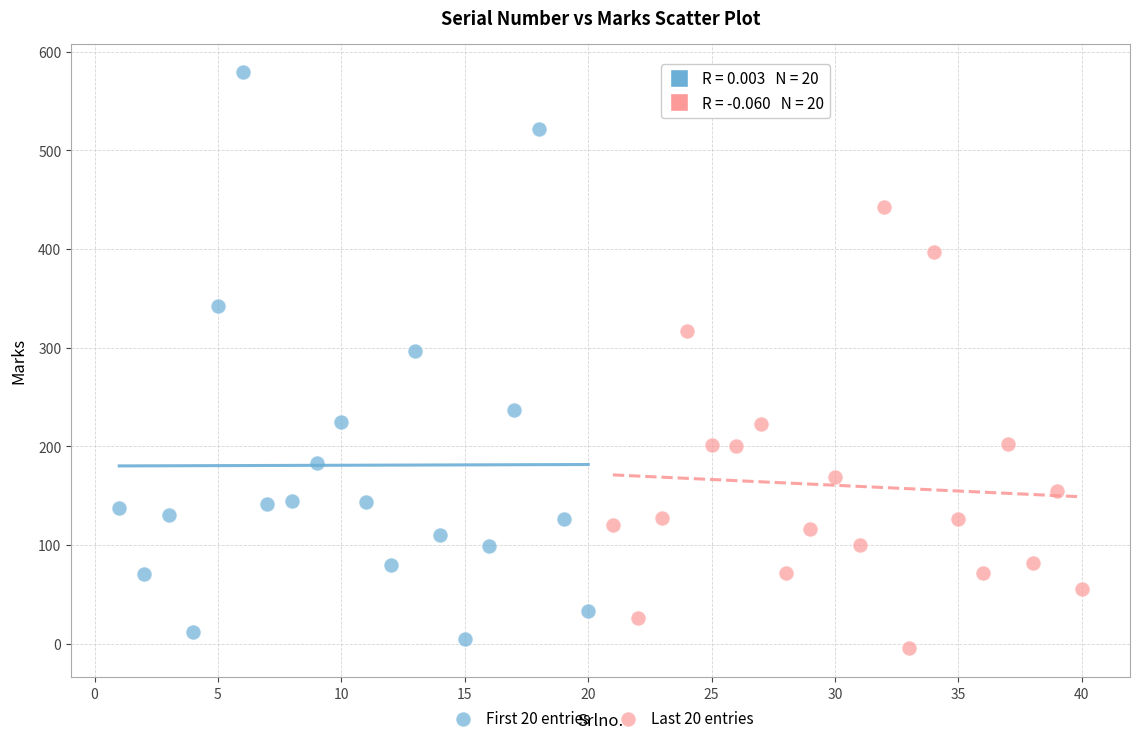

Which series contains the highest Y value?

First 20 entries